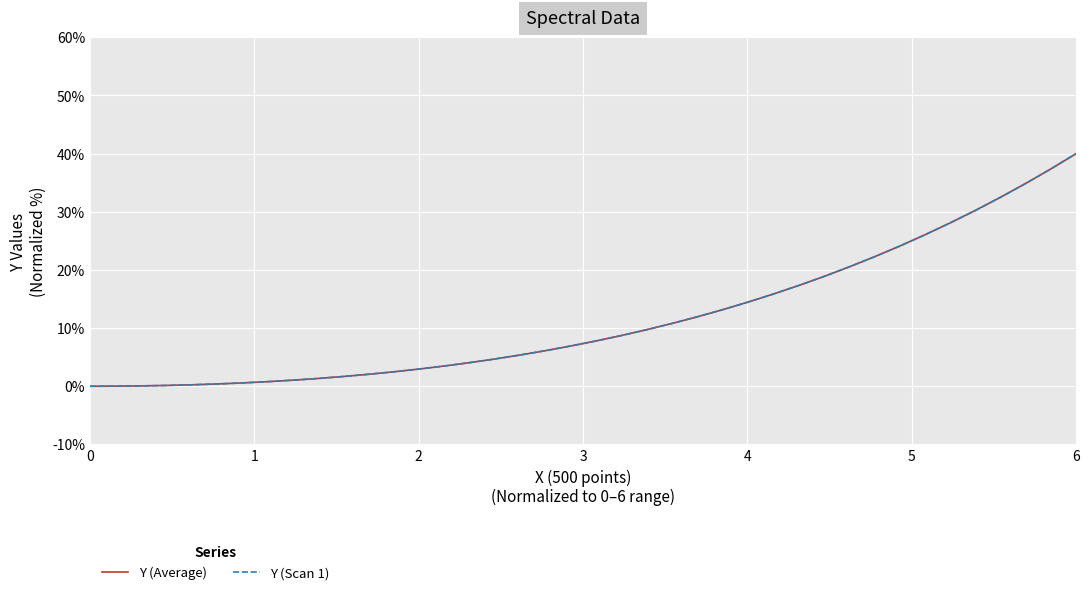

What is the average value of the Y (Average) series?

11.7